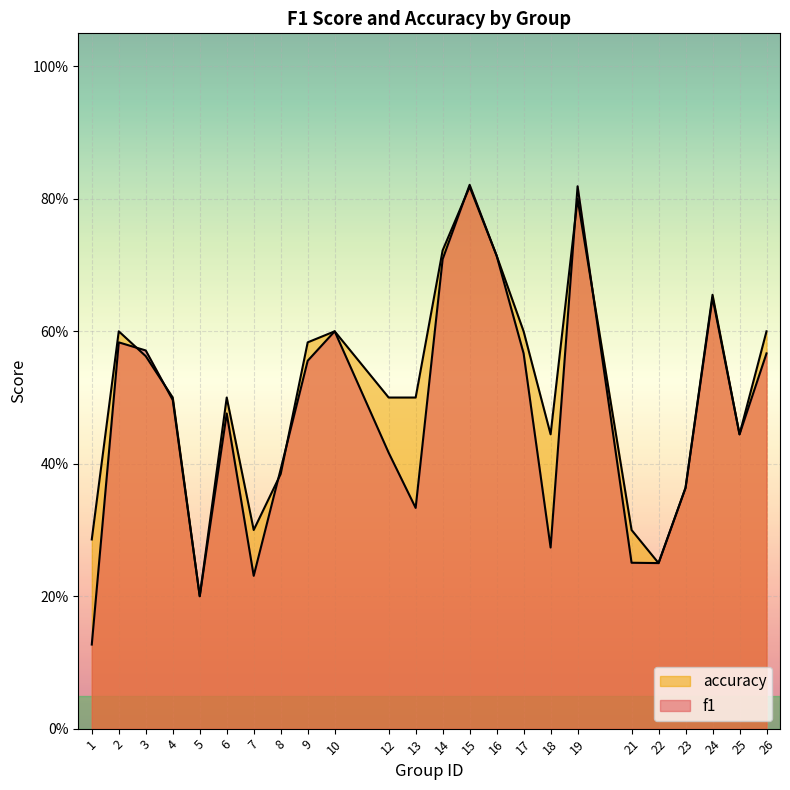

What is the difference between the maximum and second lowest values in the accuracy series?

0.6